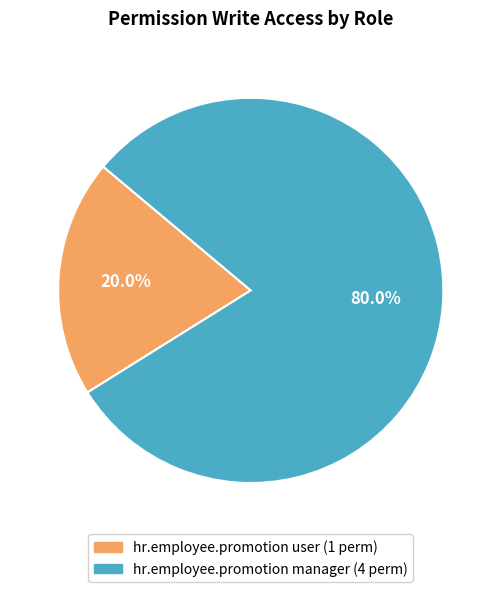

What is the largest slice in the pie chart?

hr.employee.promotion manager